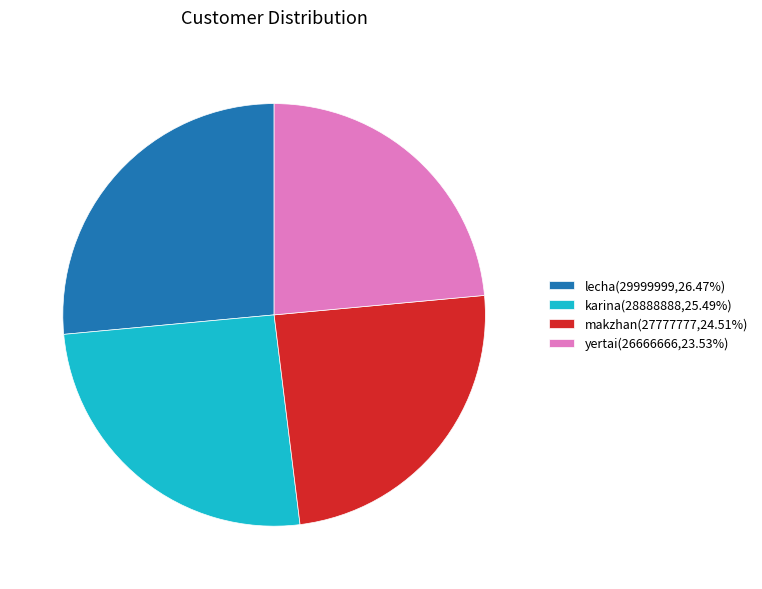

Is lecha the majority of the pie?

No